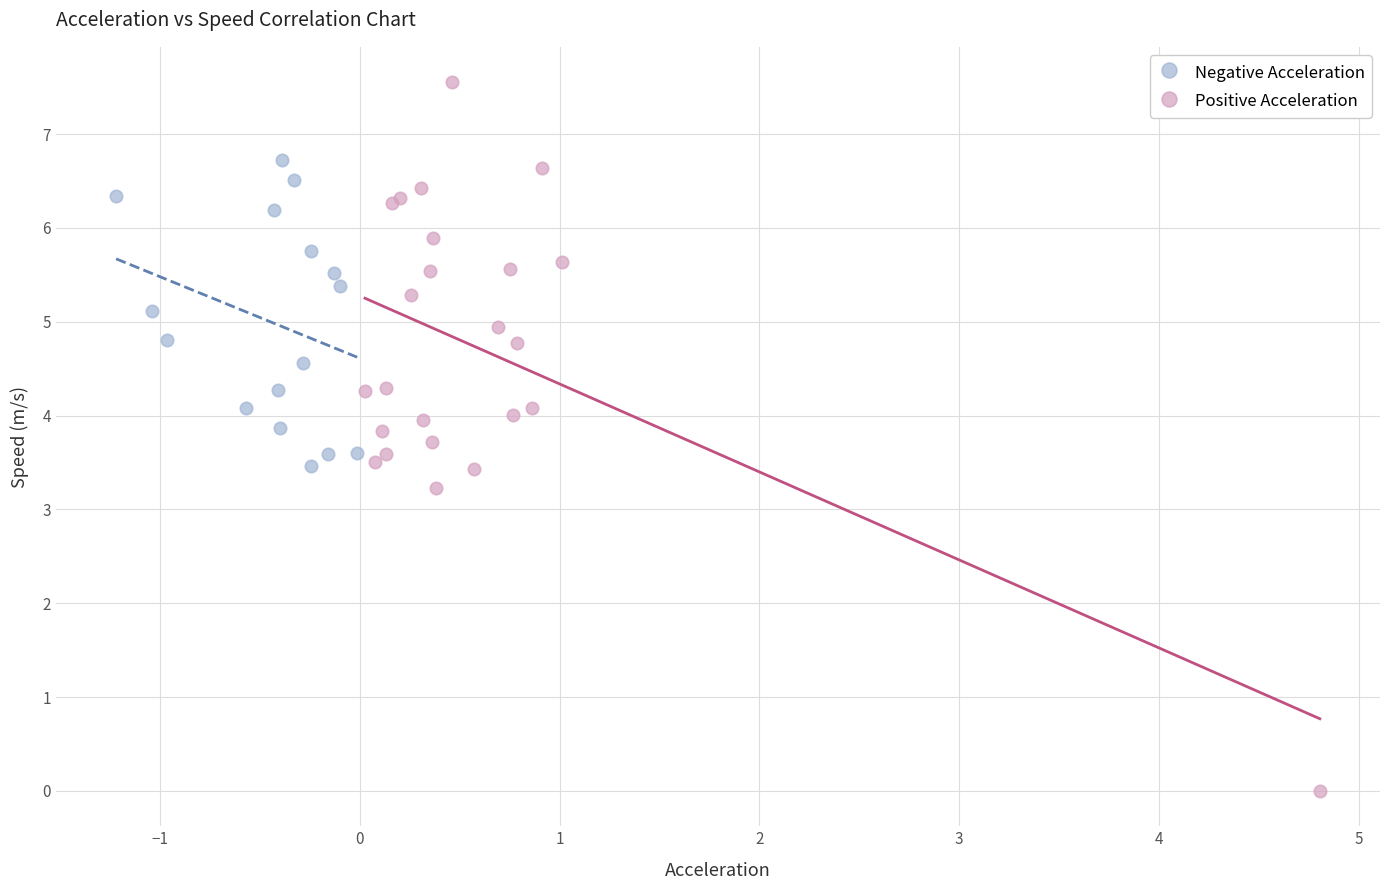

Which series contains the lowest Y value?

Positive Acceleration